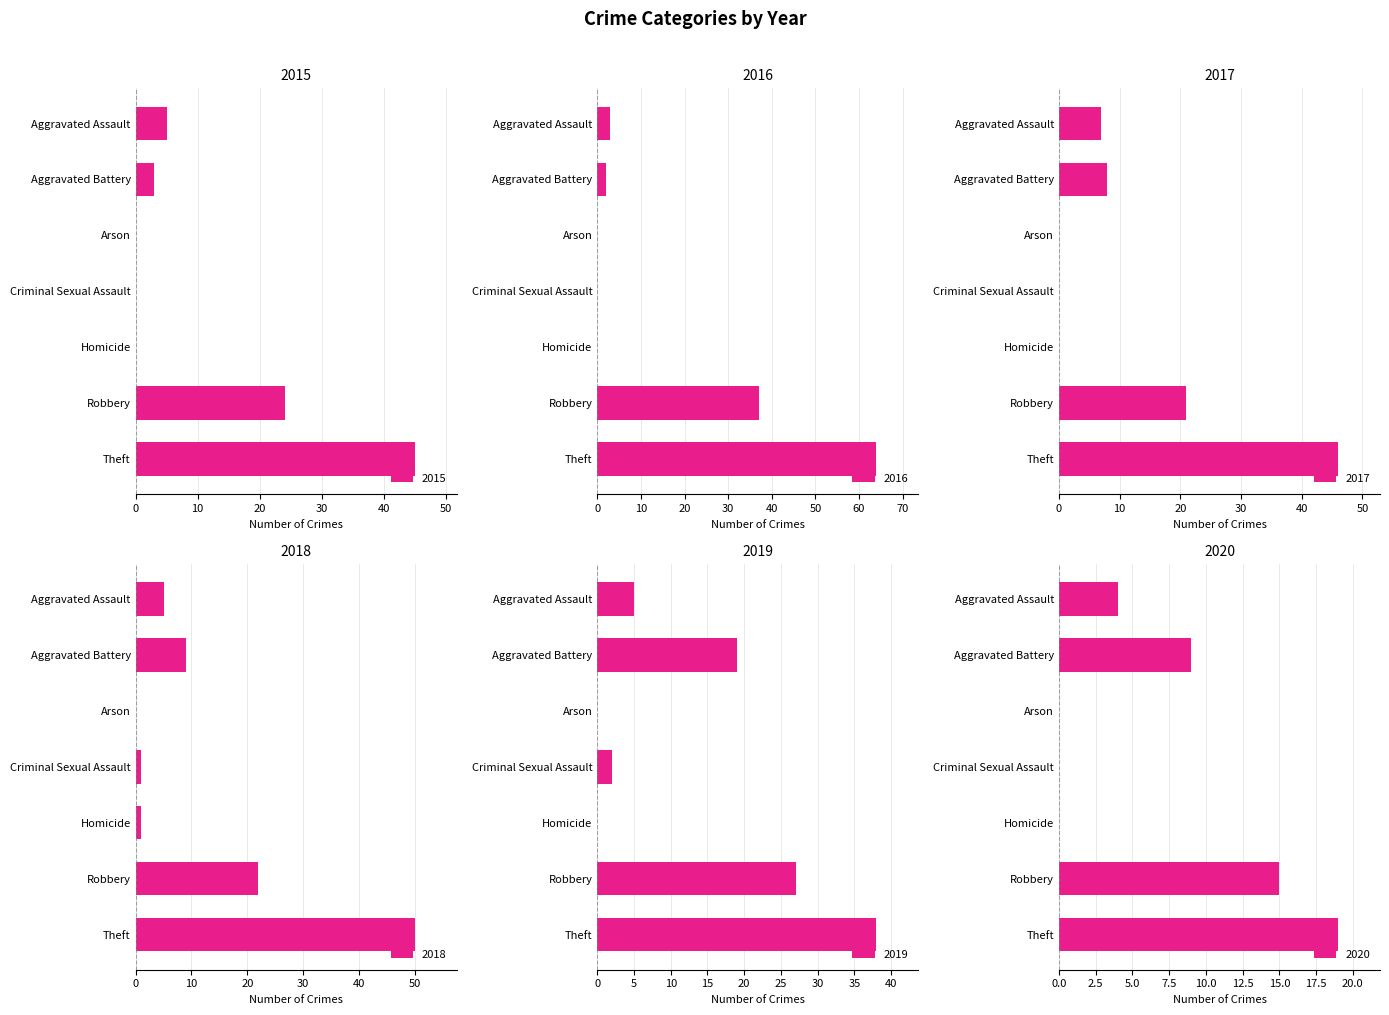

How many values in the 2020 series are below 4?

3